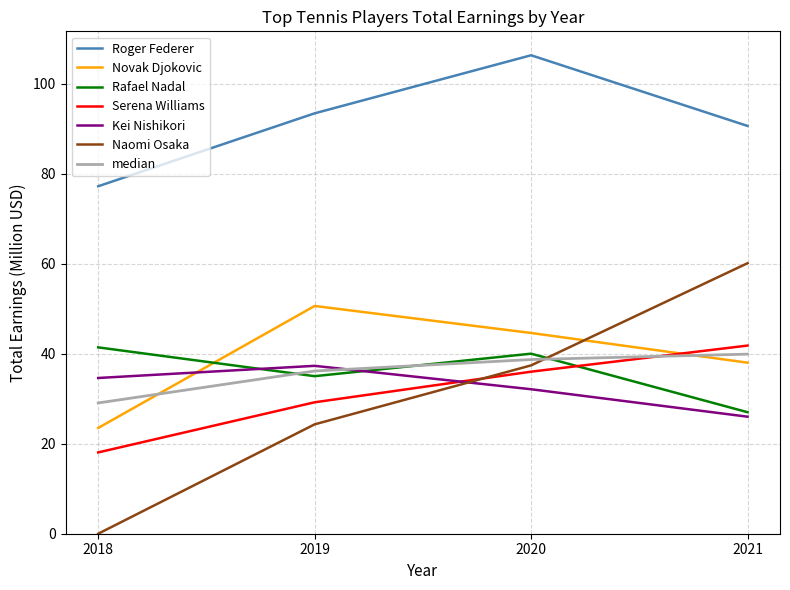

At which label is Kei Nishikori closest to 31?

2020